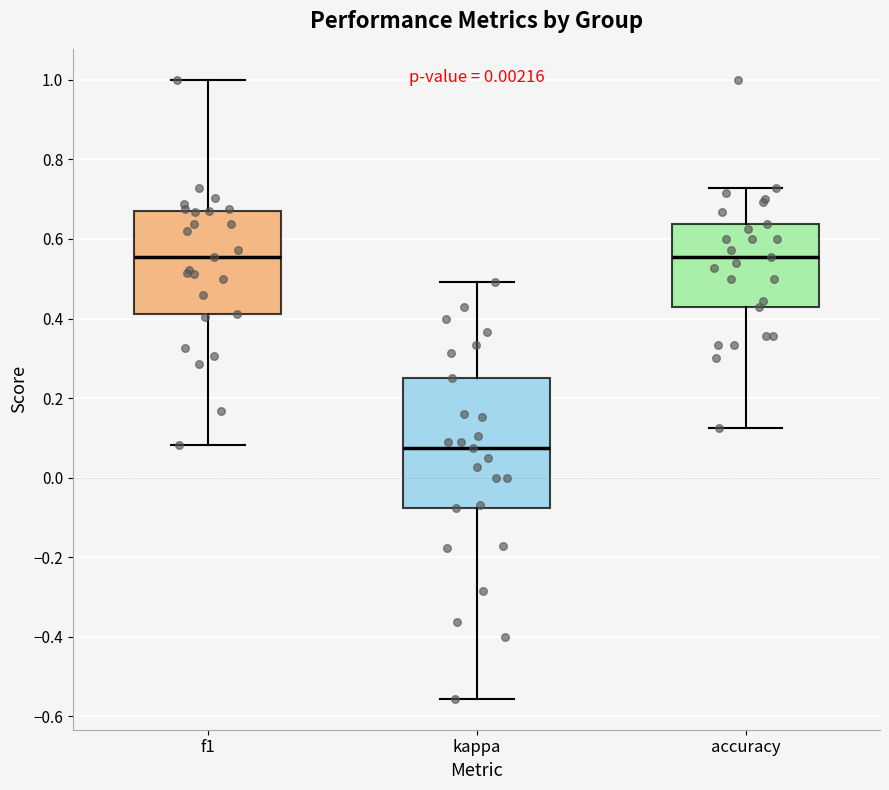

Where does the upper whisker of the box for kappa end on the y-axis? The values are not printed on the chart, so give them approximately, as read against the axis.

0.50